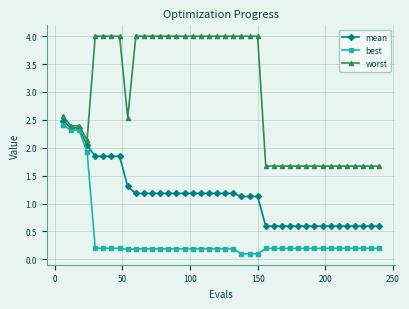

Which series has the widest spread of values?

worst